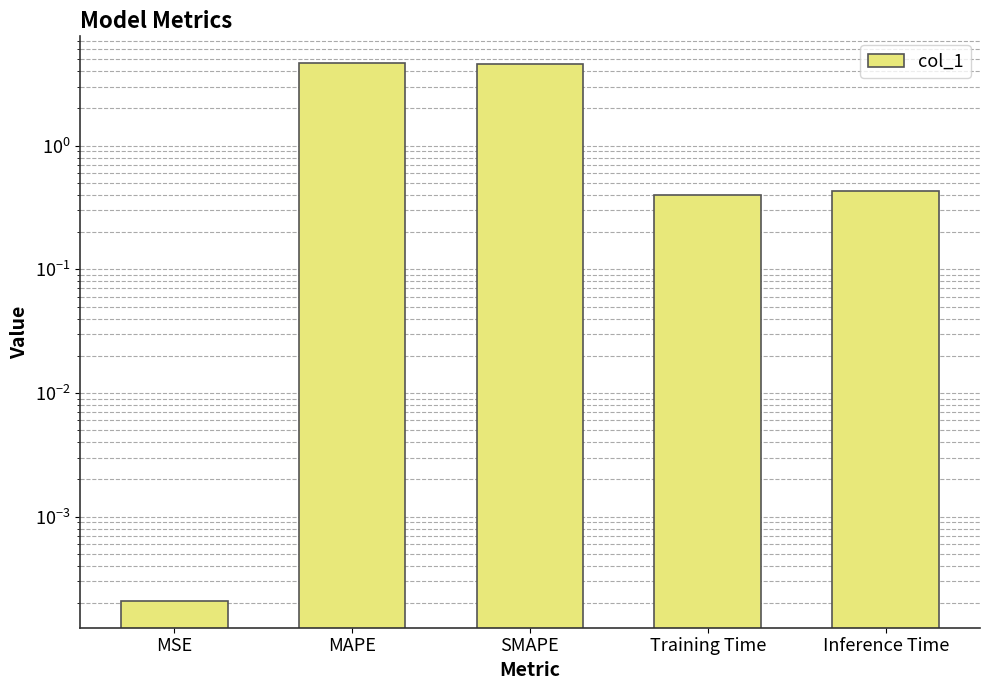

At which category does the chart reach its minimum across all series?

MSE